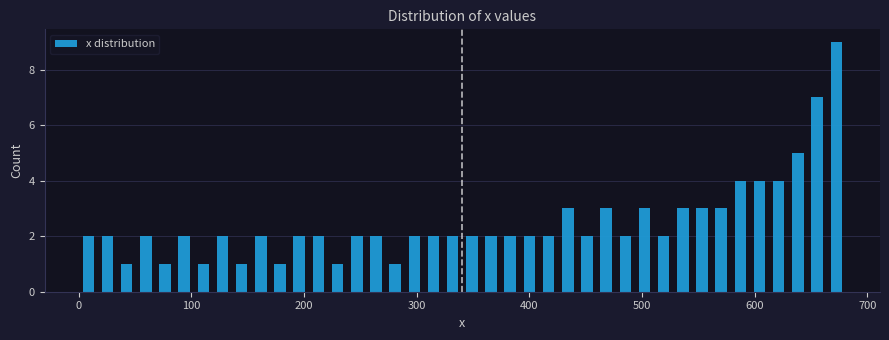

Read against the x-axis, roughly where is the centre of the tallest bar?

670